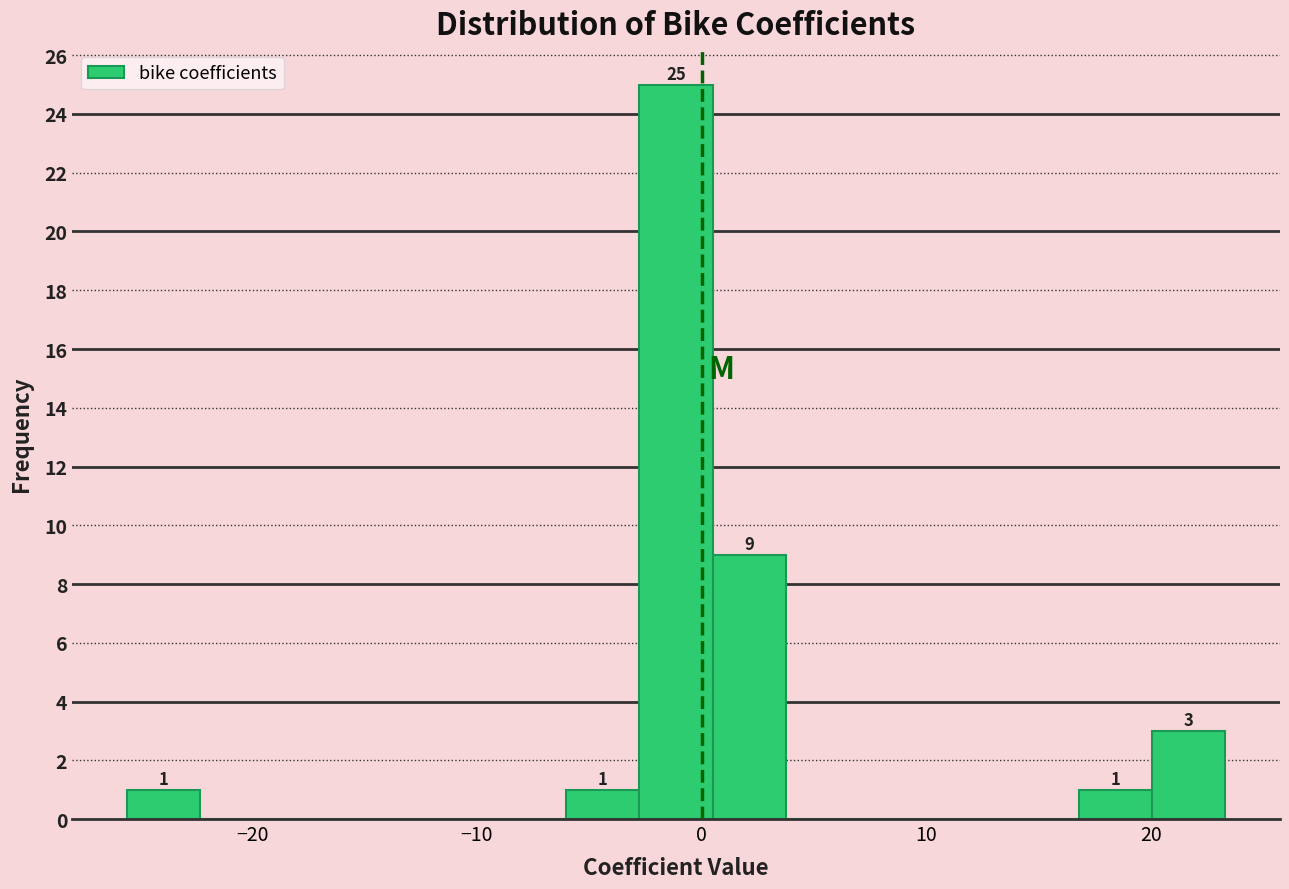

Around what value on the x-axis is the tallest bar? Give the approximate position of its centre, as read against the axis.

-1